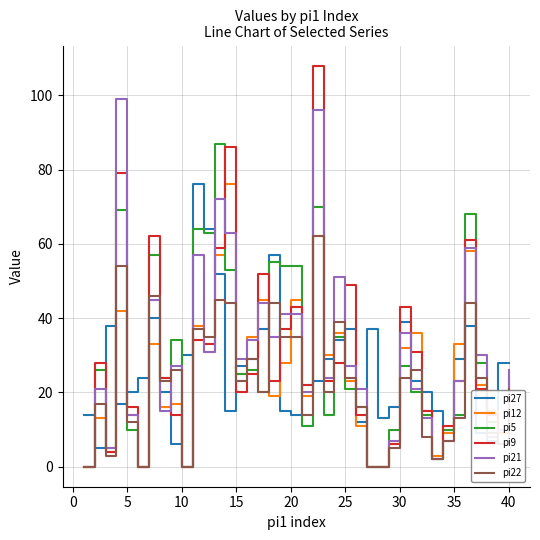

Reading left to right, extract all data points from this chart.

pi27: 14	5	38	17	20	24	40	20	6	30	76	64	52	15	27	29	37	57	15	14	22	23	29	34	37	12	37	13	16	39	23	20	15	10	29	38	9	7	28	28
pi12: 0	13	4	42	14	0	33	16	17	0	38	31	57	76	25	35	45	19	28	45	19	62	30	36	23	11	0	0	6	32	36	15	3	9	33	58	22	15	9	19
pi5: 0	26	5	69	10	0	57	24	34	0	64	63	87	53	25	26	20	55	54	54	11	70	14	35	21	16	0	0	10	27	20	14	2	10	14	68	28	12	6	20
pi9: 0	28	4	79	16	0	62	24	14	0	34	33	59	86	20	25	52	23	37	43	22	108	23	28	49	14	0	0	6	43	31	15	2	11	23	61	21	14	10	24
pi21: 0	21	5	99	14	0	45	15	27	0	57	31	72	63	29	34	44	35	41	41	20	96	24	51	27	21	0	0	7	36	21	13	2	7	23	59	30	8	10	26
pi22: 0	17	3	54	12	0	46	23	26	0	37	35	45	44	23	29	20	44	35	35	14	62	20	39	24	16	0	0	5	24	26	8	2	7	13	44	24	9	6	21